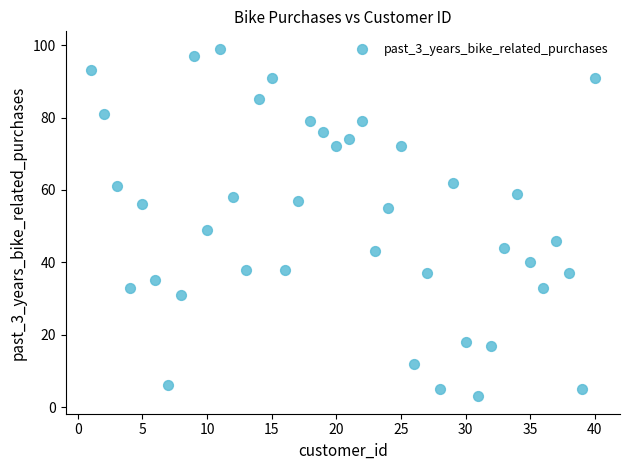

What is the range of X values (max minus min)?

39